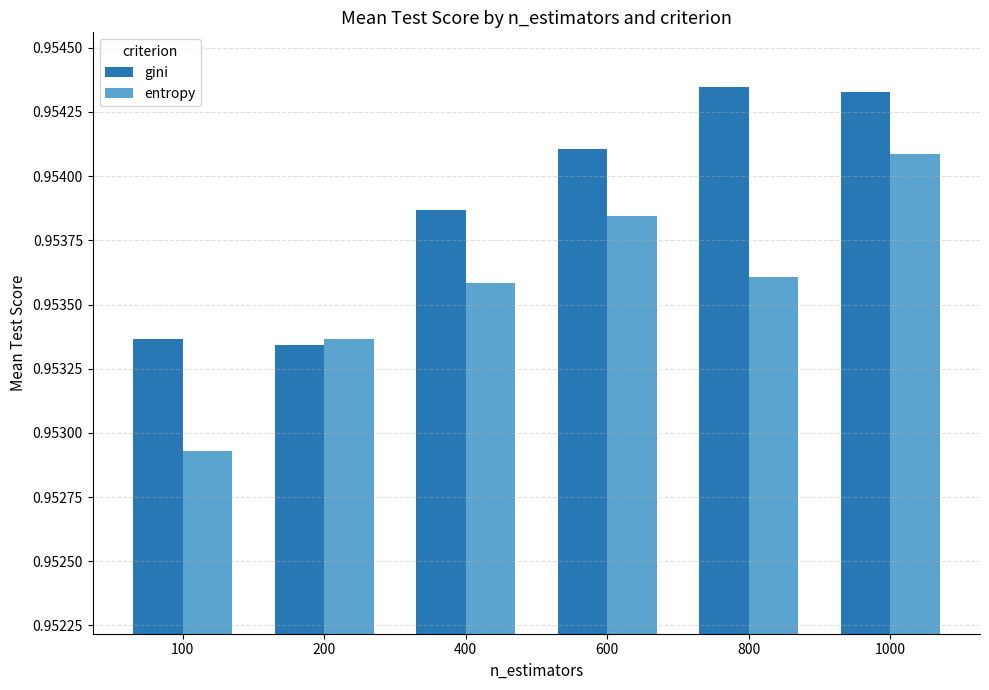

Between 800 and 1000, which series saw the biggest shift?

entropy